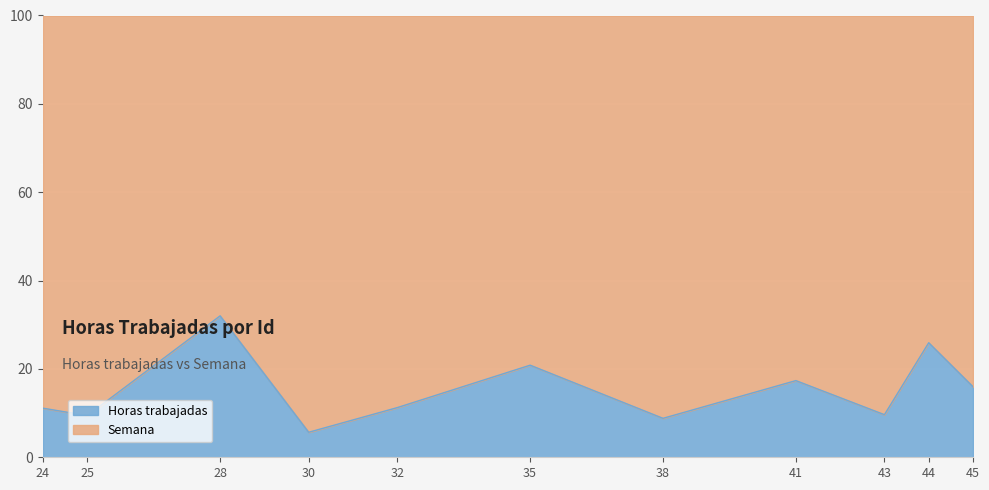

Between 45 and 30, which is larger?

45